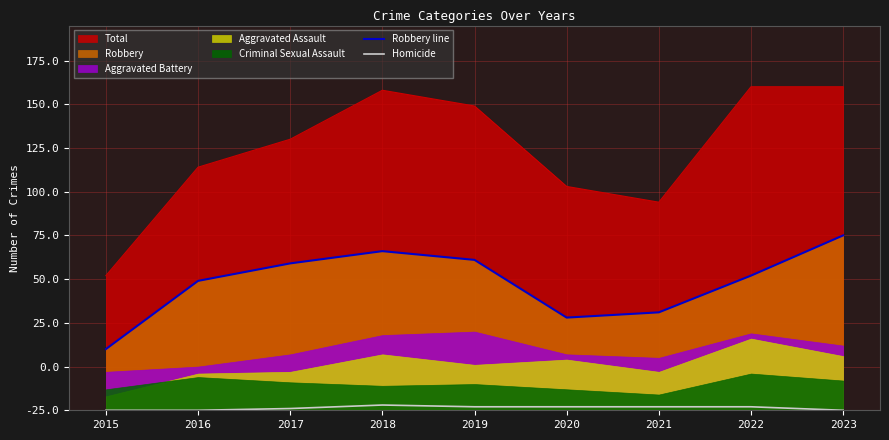

True or false: Robbery line has a value of 86 at 2019.

True